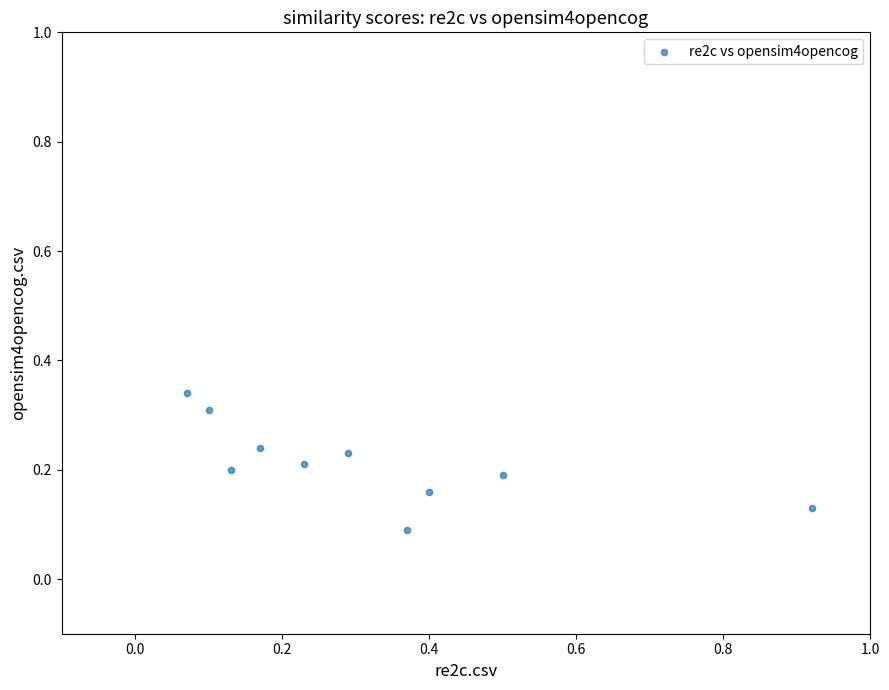

What is the range of X values (max minus min)?

0.9